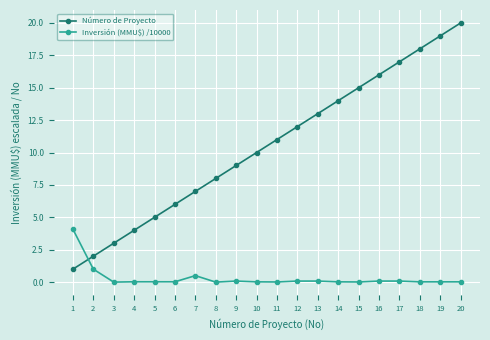

What are all the series names shown in the legend?

Número de Proyecto, Inversión (MMU$) /10000